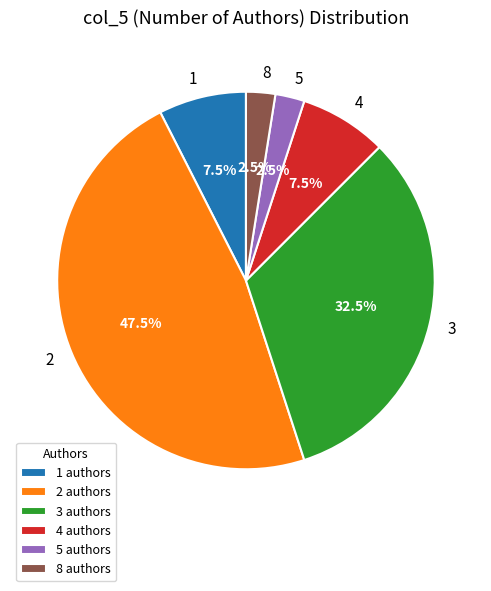

Is there any slice that represents more than half of the pie?

No